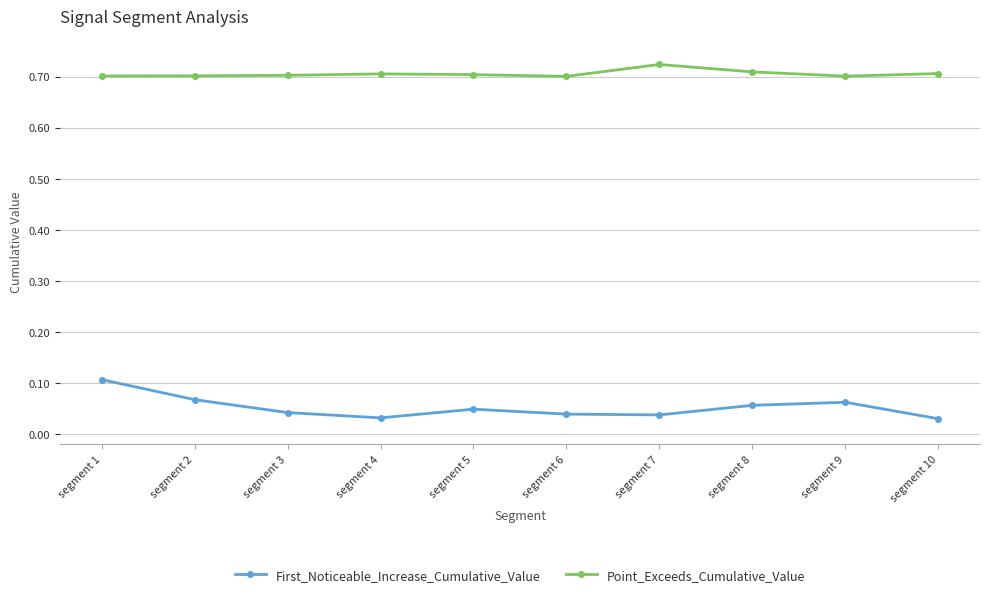

Is this an area chart (filled region under the line)?

No